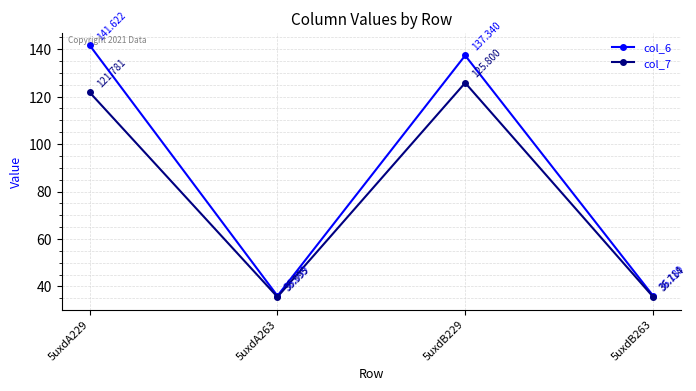

What is the difference between the maximum and second lowest values in the col_6 series?

105.4